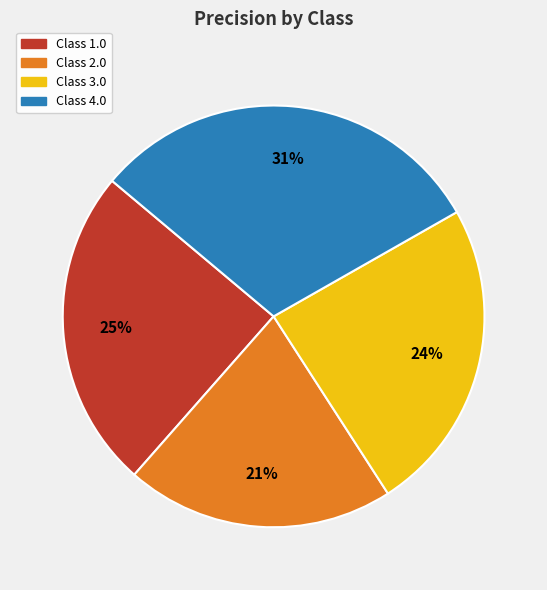

Does any single category account for the majority?

No